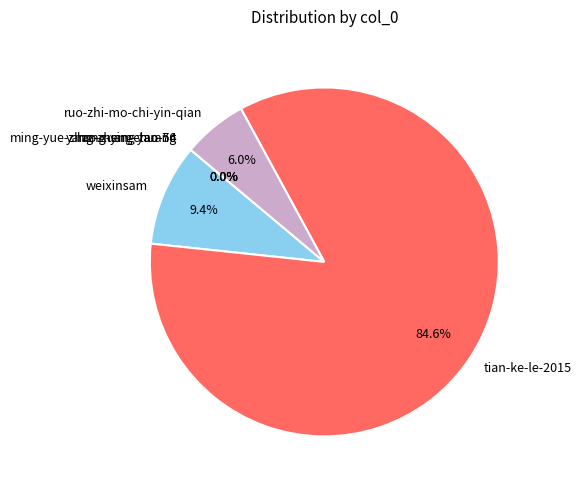

What is the largest slice in the pie chart?

tian-ke-le-2015